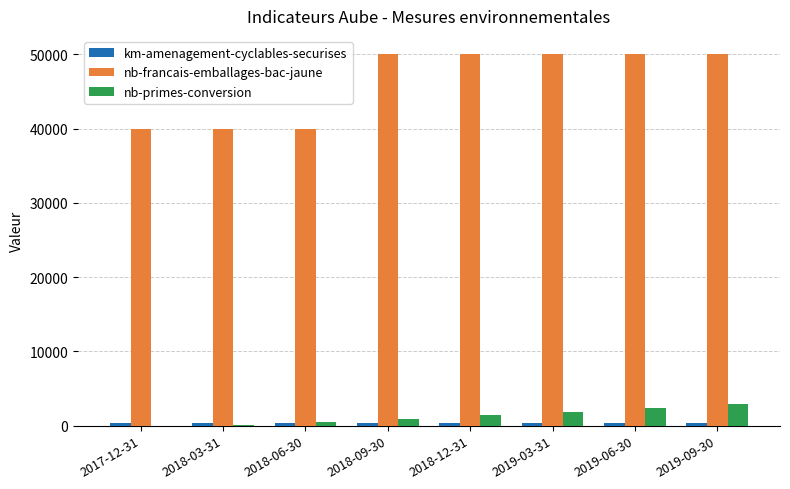

How many groups of bars are there?

8